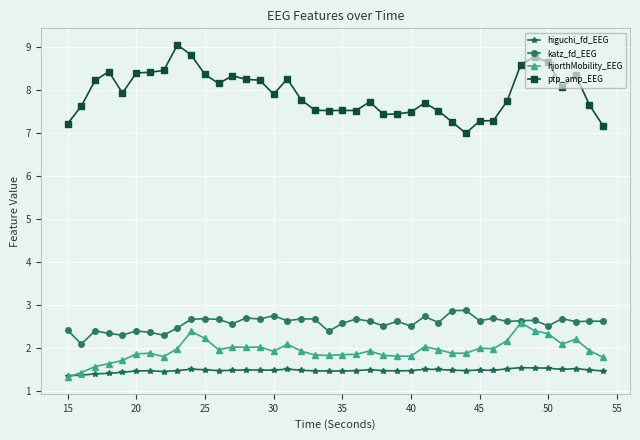

Which series has the largest range (max minus min)?

ptp_amp_EEG